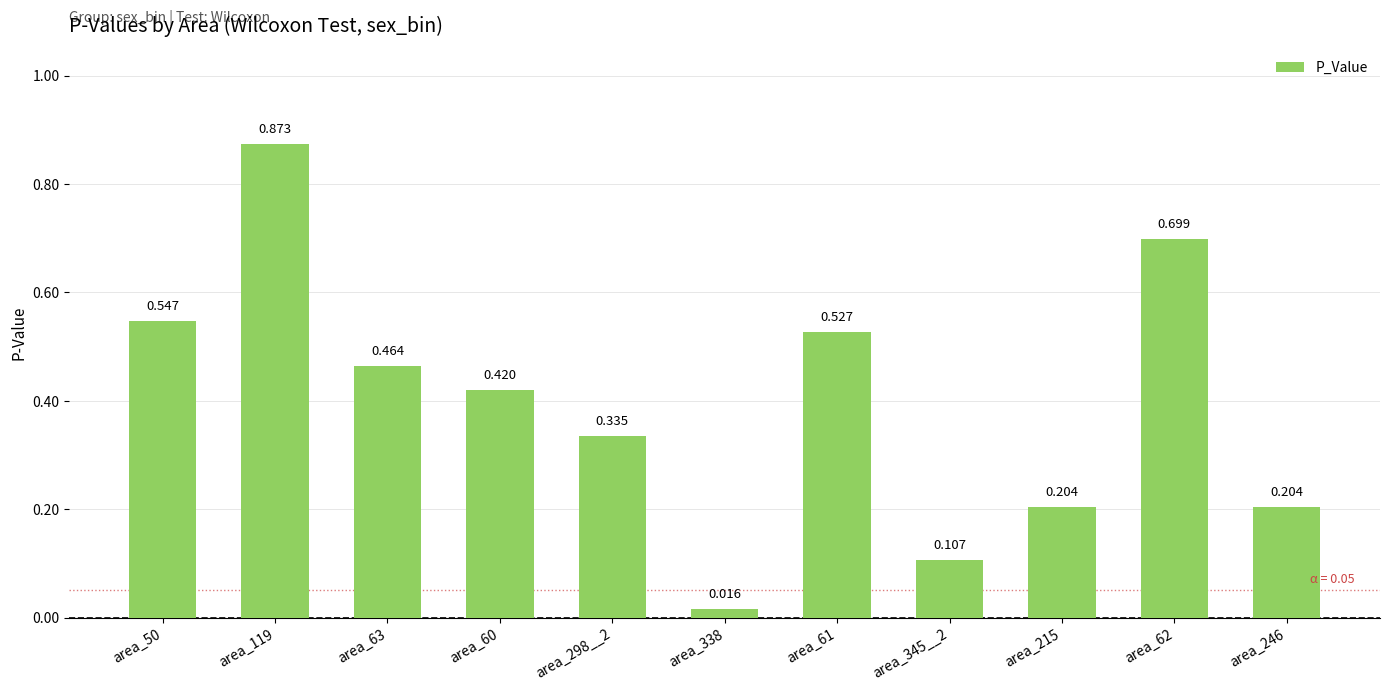

List the labels in order of value, smallest first.

area_338, area_345__2, area_215, area_246, area_298__2, area_60, area_63, area_61, area_50, area_62, area_119